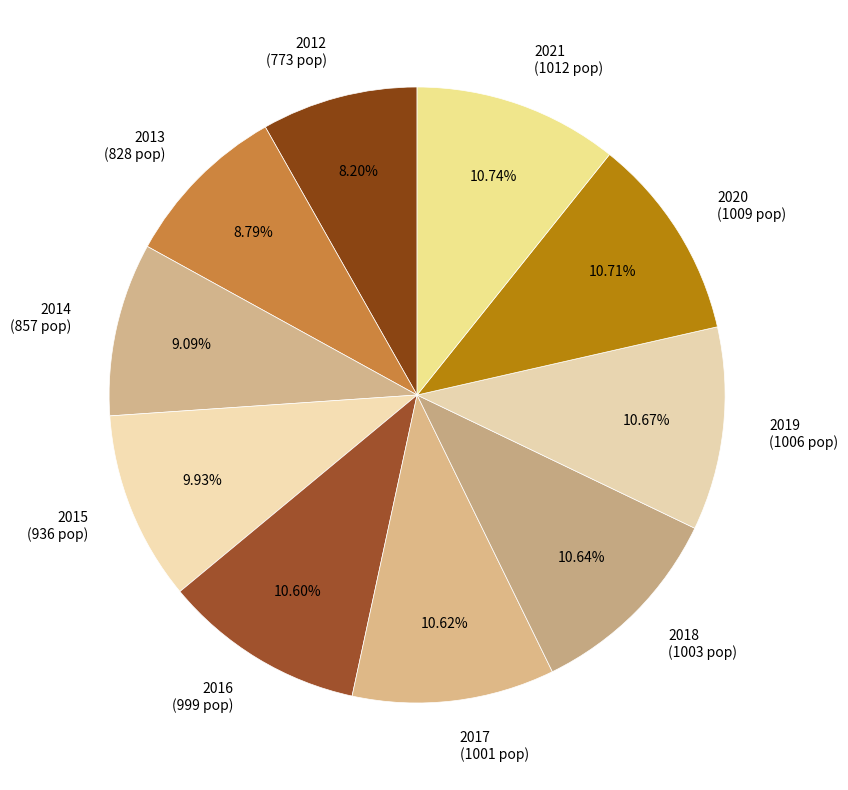

Is the sum of 2021 and 2015 greater than half?

No